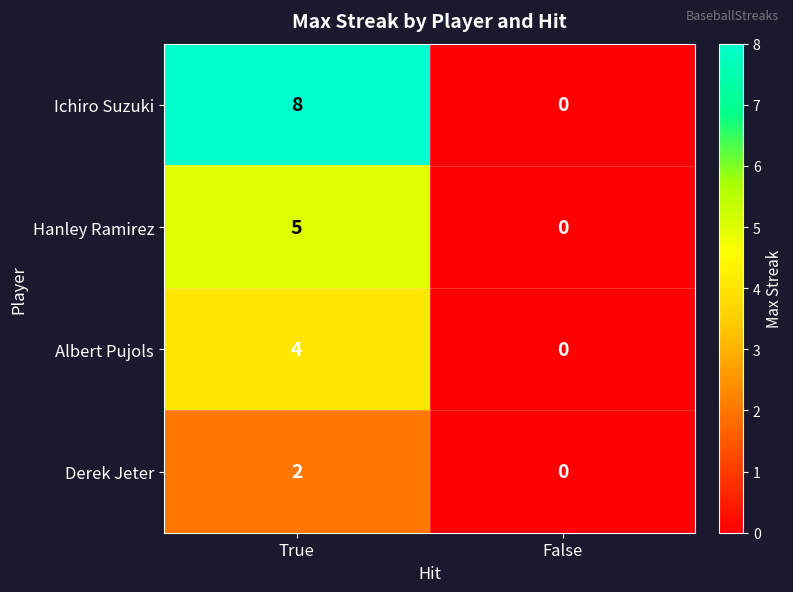

What is the highest value of the Ichiro Suzuki series?

8